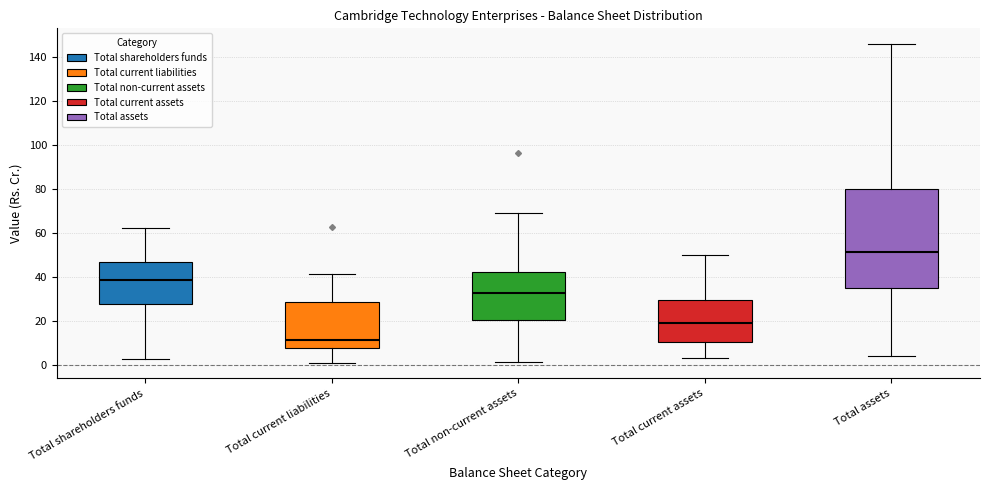

Comparing the boxes themselves (not the whiskers), which one is the tallest?

Total assets